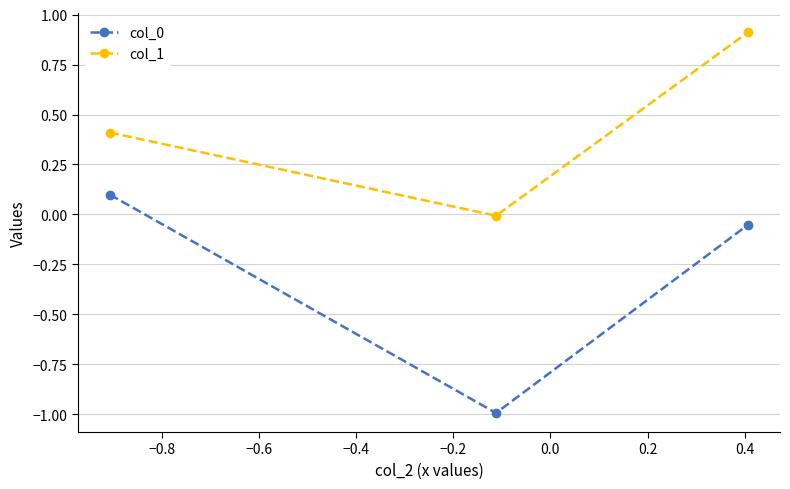

Which series has the largest total across all categories?

col_1